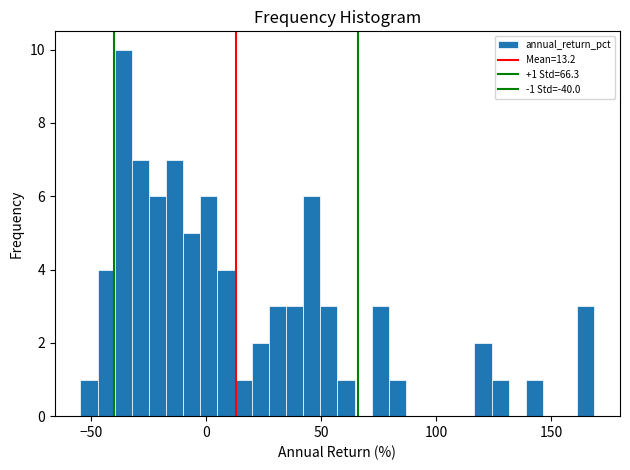

Around what value on the x-axis is the tallest bar? Give the approximate position of its centre, as read against the axis.

-35